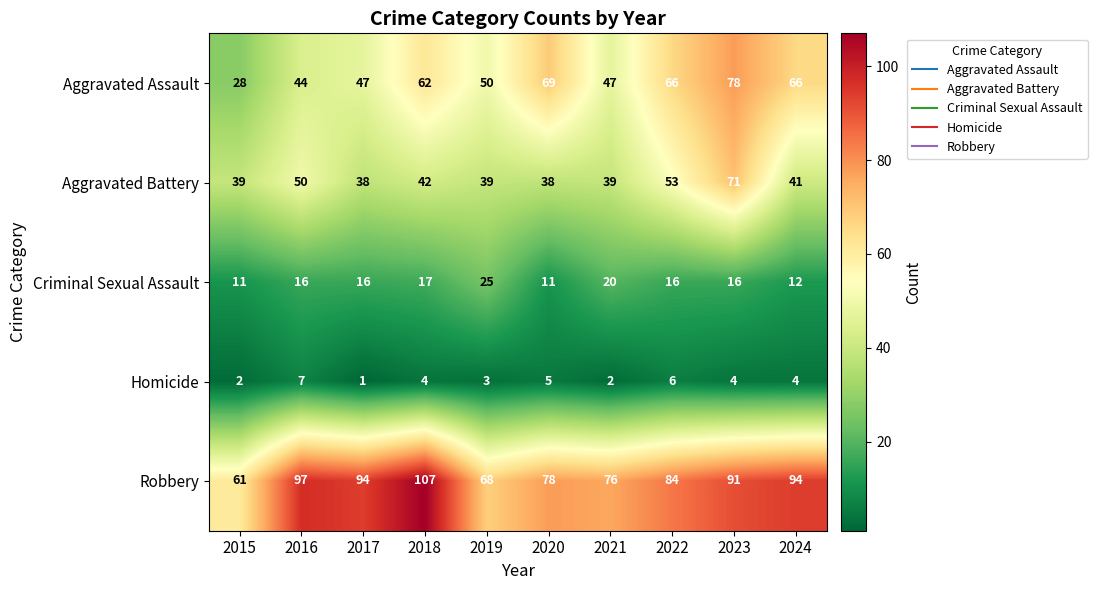

True or false: Robbery has a value of 37 at 2017.

False